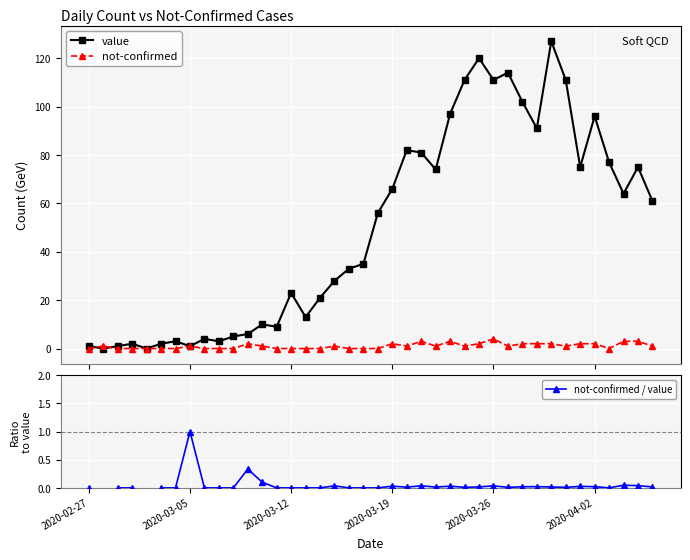

In value, how many points are lower than both neighbors (excluding endpoints)?

11